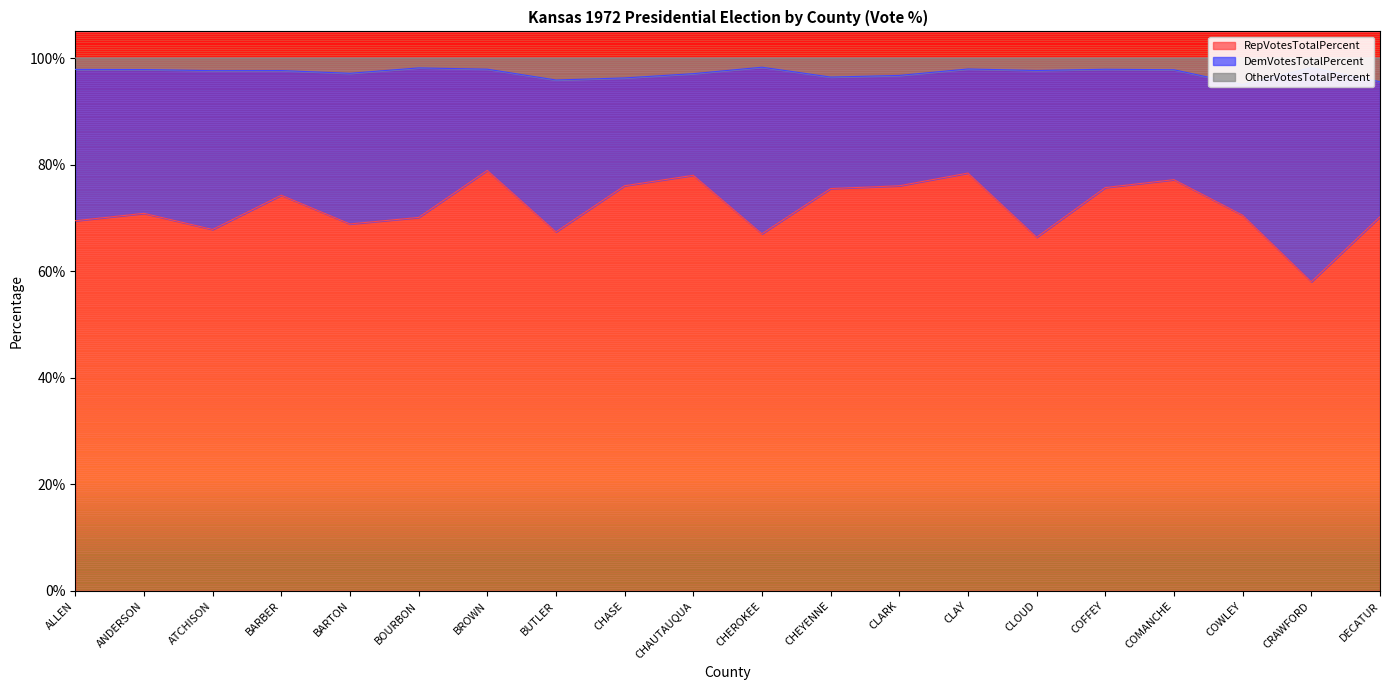

What is the sum of all RepVotesTotalPercent values?

1436.7